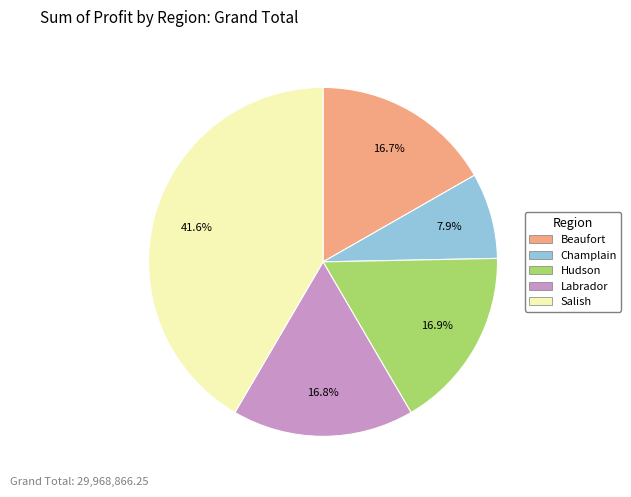

What percentage is NOT represented by Beaufort?

83.3%